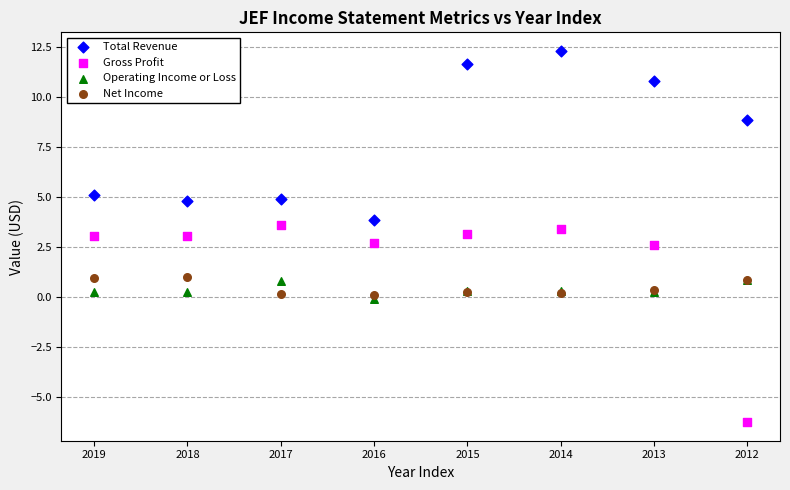

In the Total Revenue series, what Y value is closest to 8?

8.8